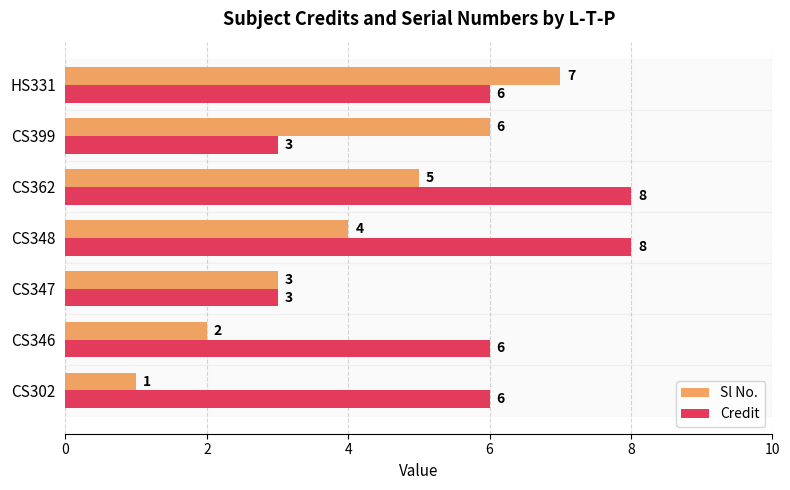

What is the minimum value shown in the chart?

1